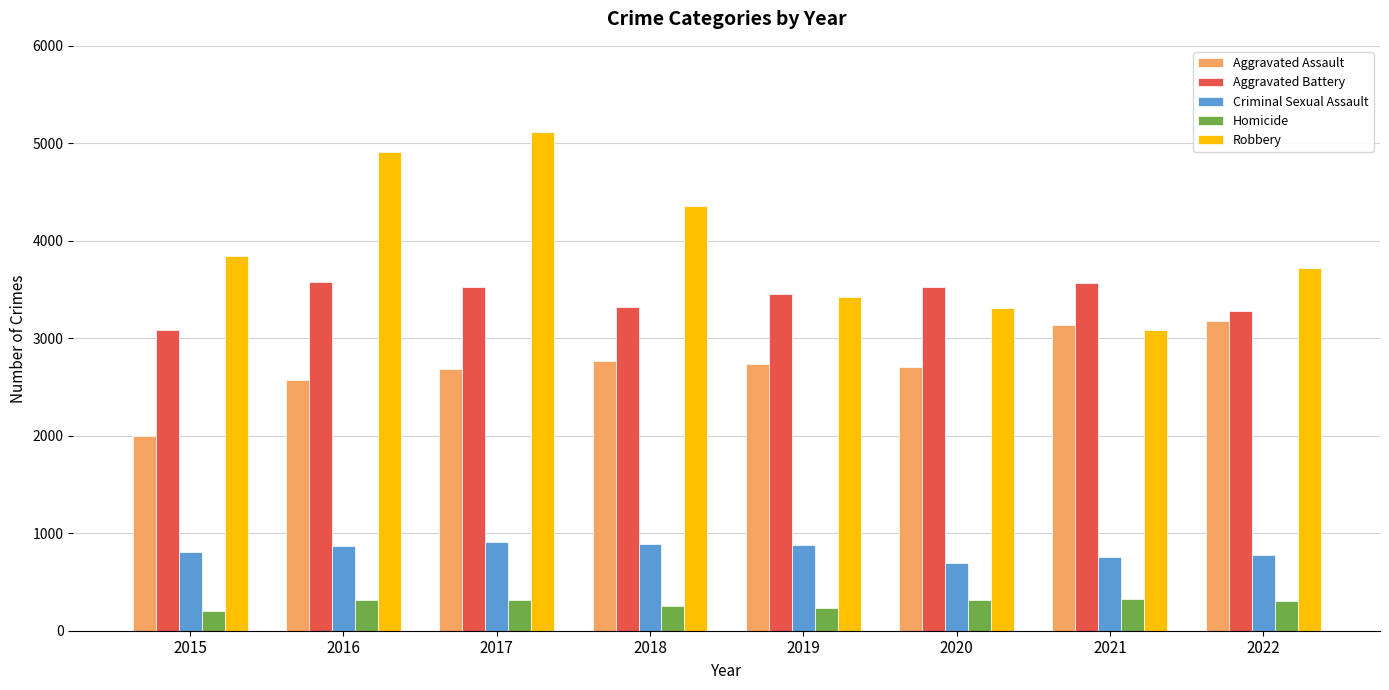

How many series are shown in this chart?

5